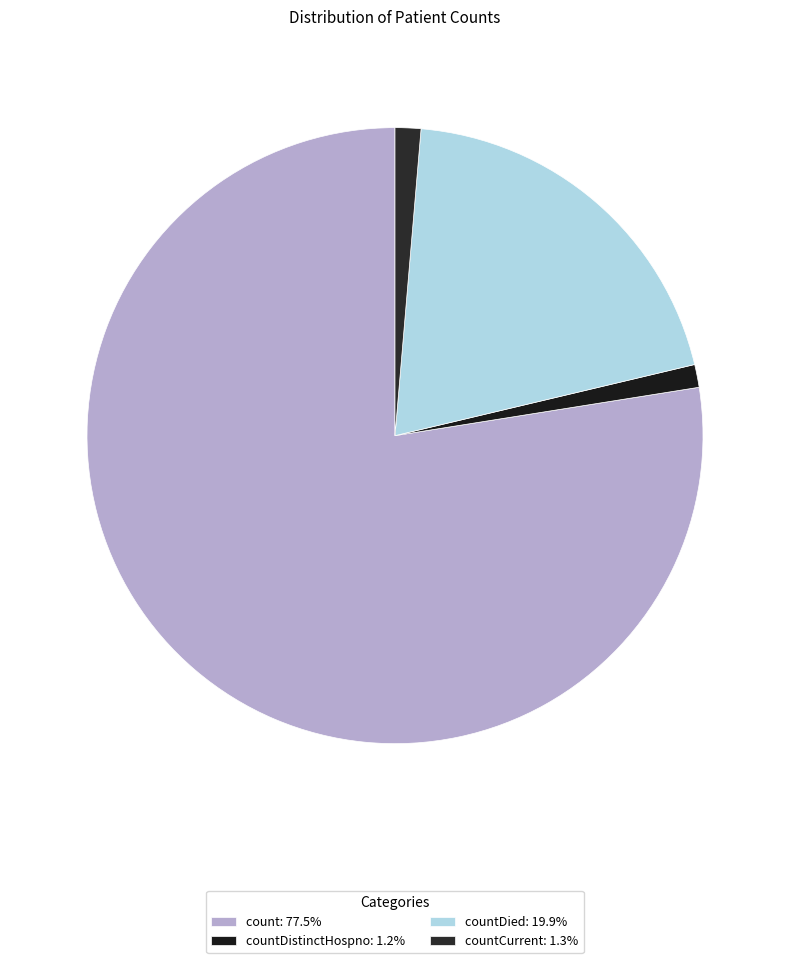

Does any single category account for the majority?

Yes